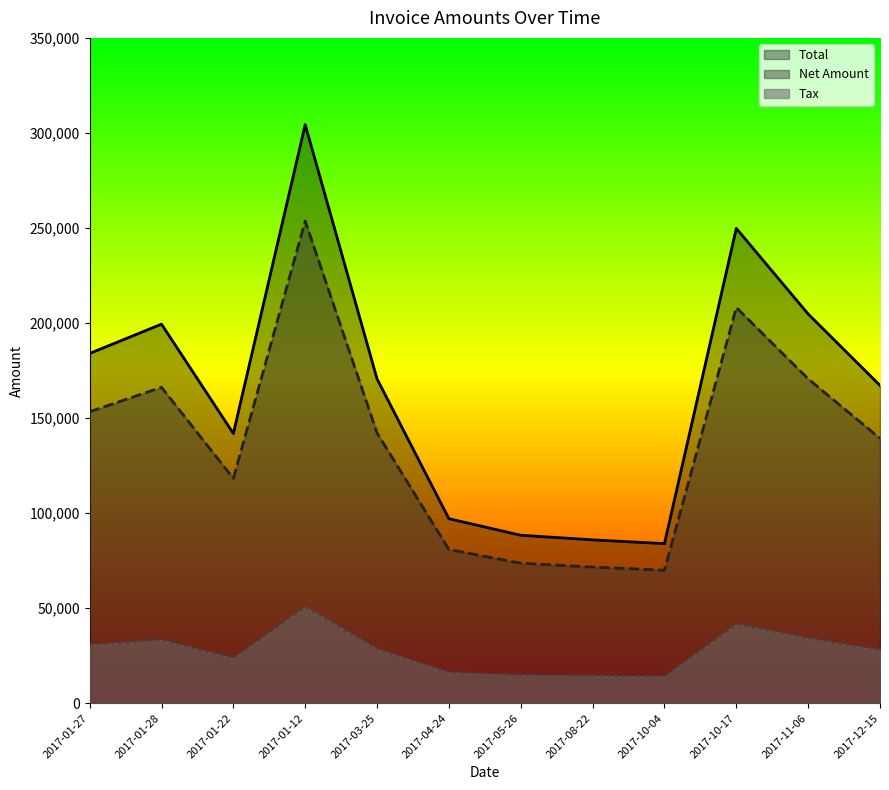

What is the average value of the Total series?

164773.6